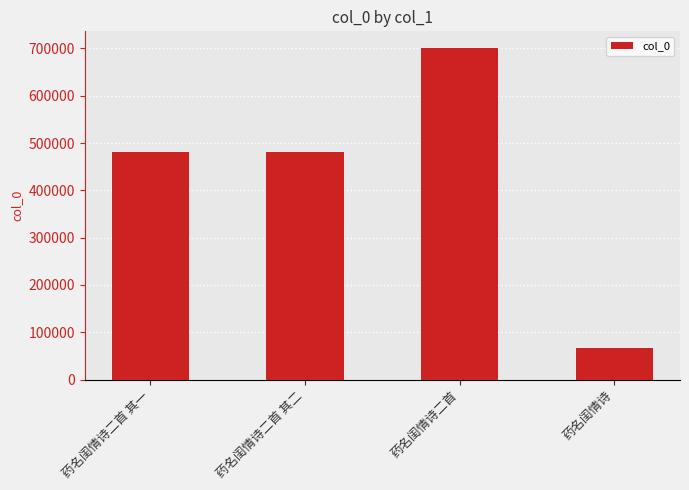

The value at 药名闺情诗二首 其二 is 481157. True or false?

True